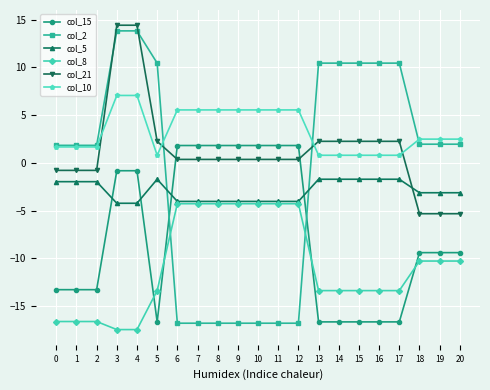

What is the maximum value for col_2?

13.8